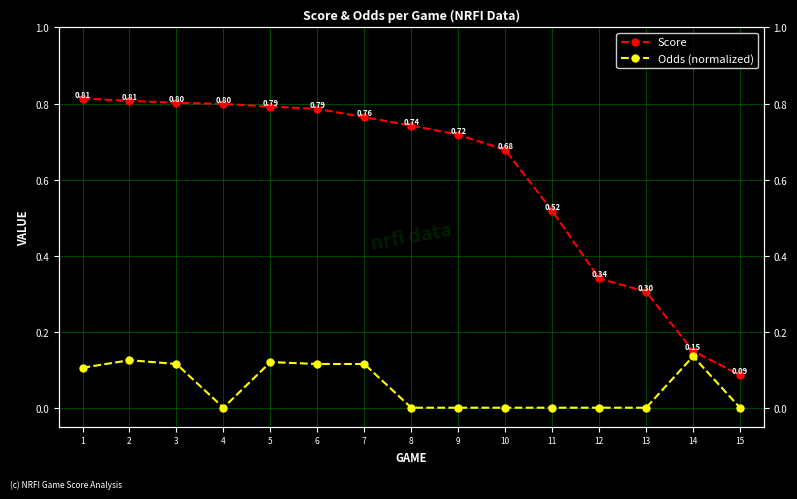

Is it true that Odds (normalized) equals 0.2 at 7?

False